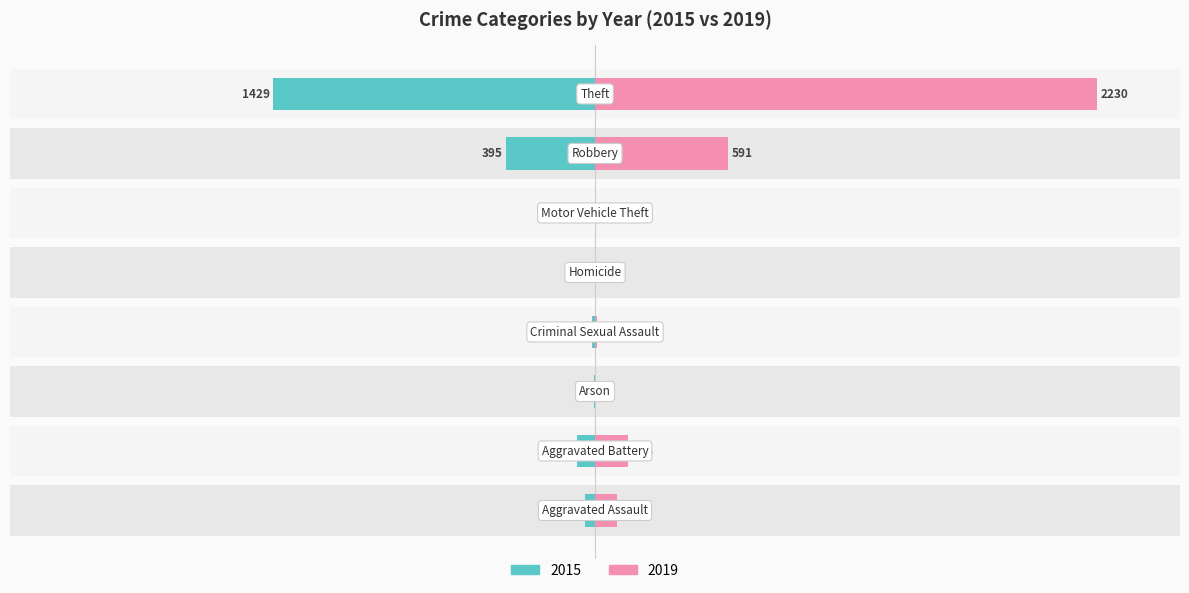

Which series changed the most between Arson and Motor Vehicle Theft?

2015